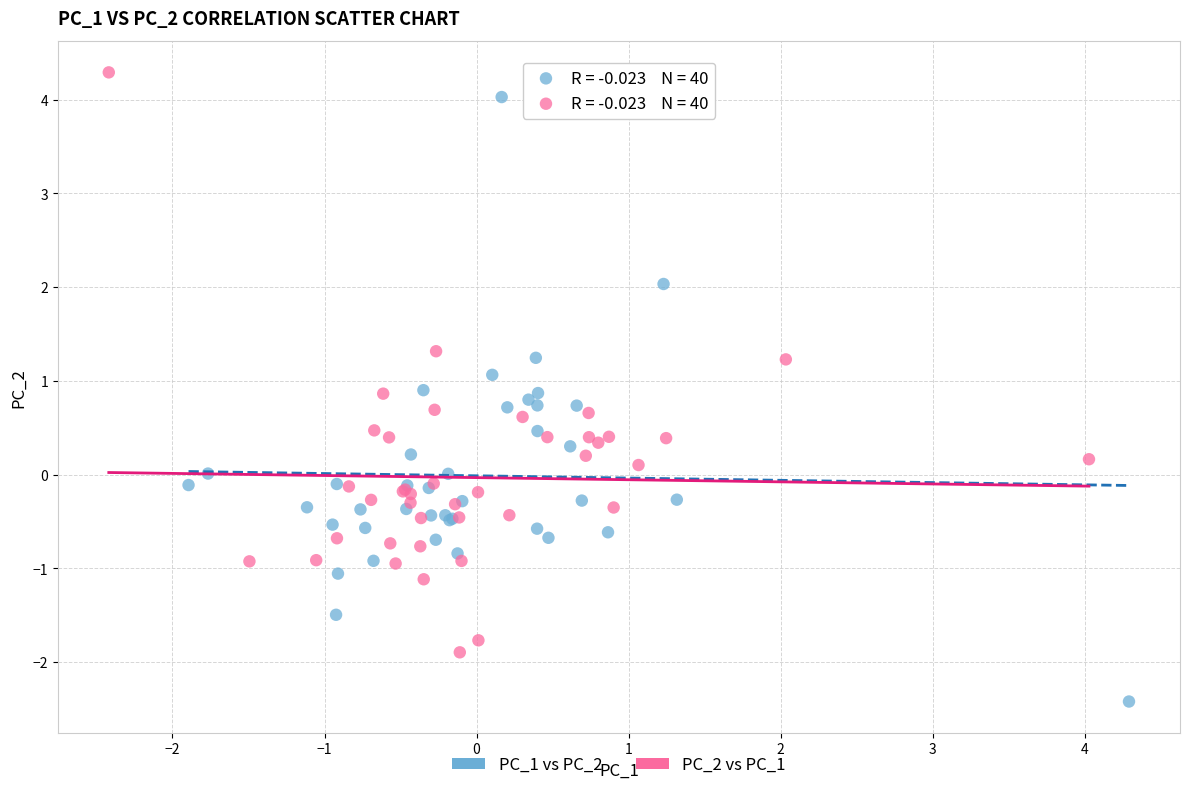

Which series reaches the minimum Y coordinate?

PC_1 vs PC_2